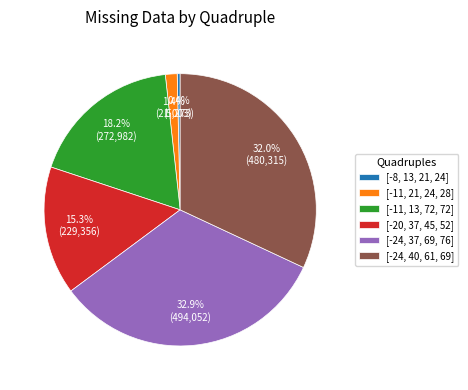

Which slice is the largest?

[-24, 37, 69, 76]